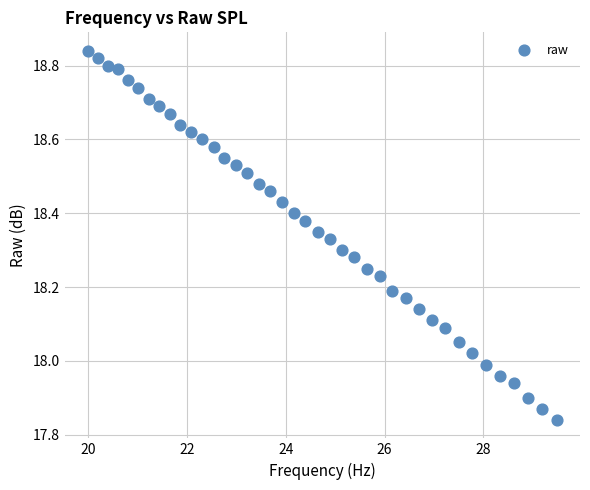

What is the range of X values (max minus min)?

9.5